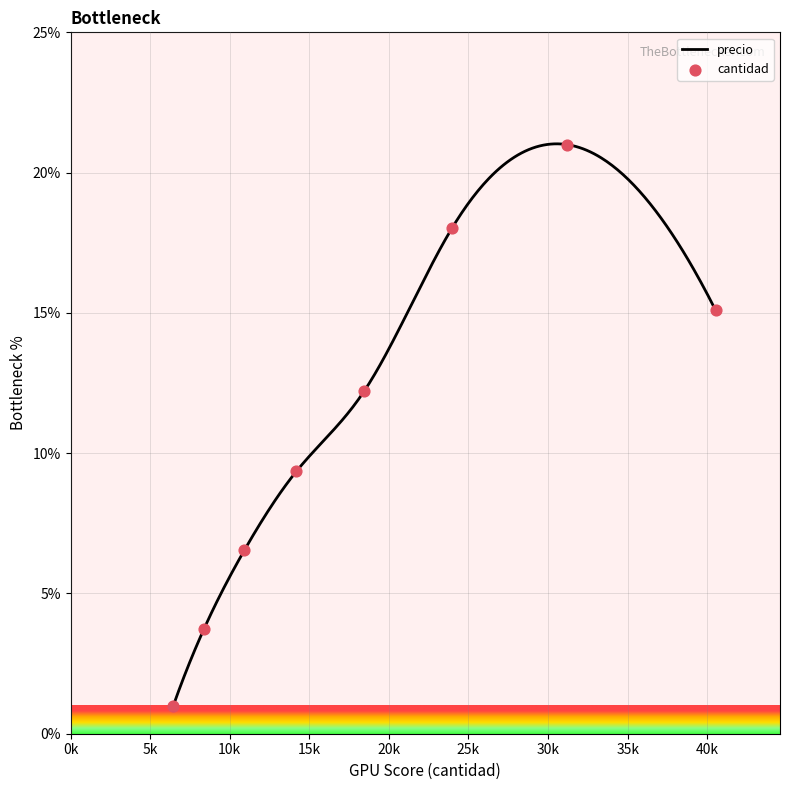

Approximately how many times larger is the value at 5 compared to 2?

3.3